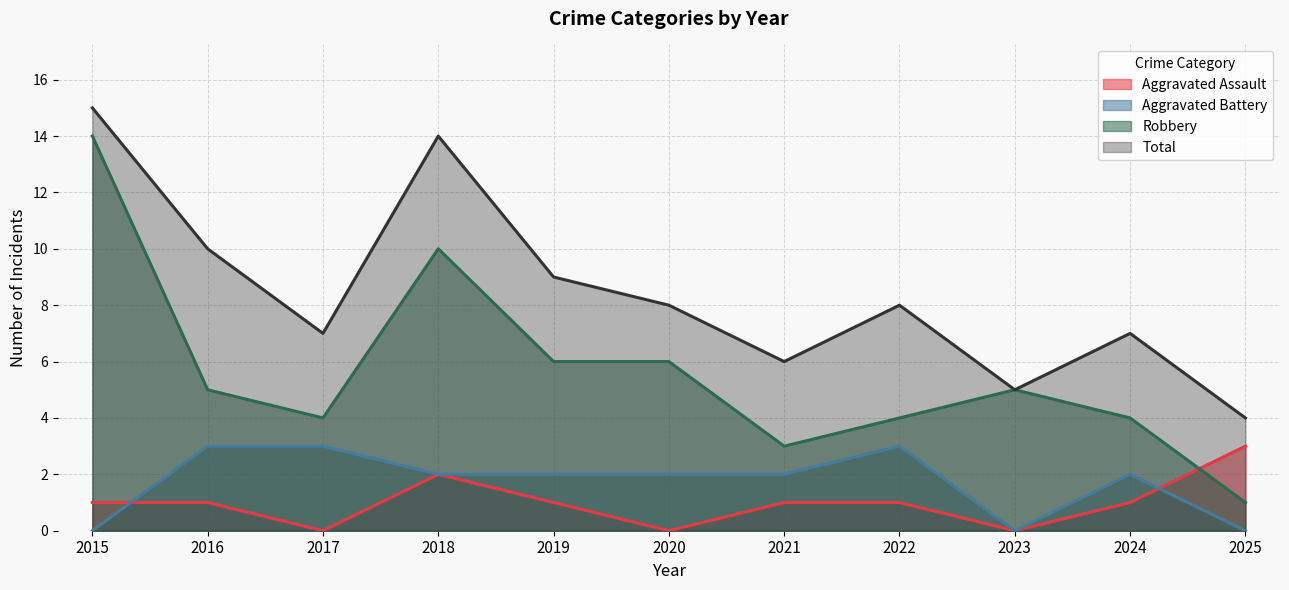

What is the value of the Aggravated Assault point at the 10th from the left?

1